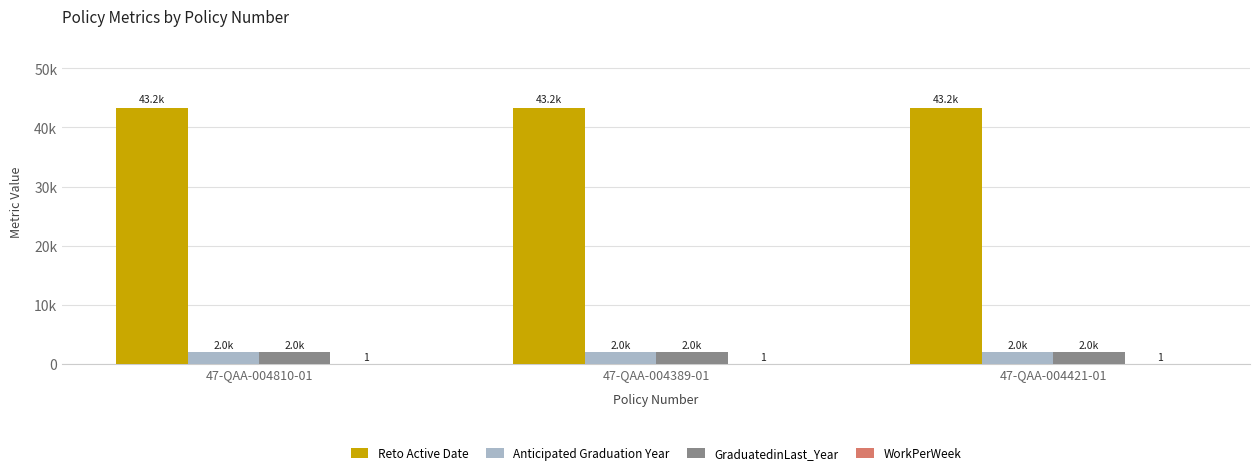

What are all the series names shown in the legend?

Reto Active Date, Anticipated Graduation Year, GraduatedinLast_Year, WorkPerWeek